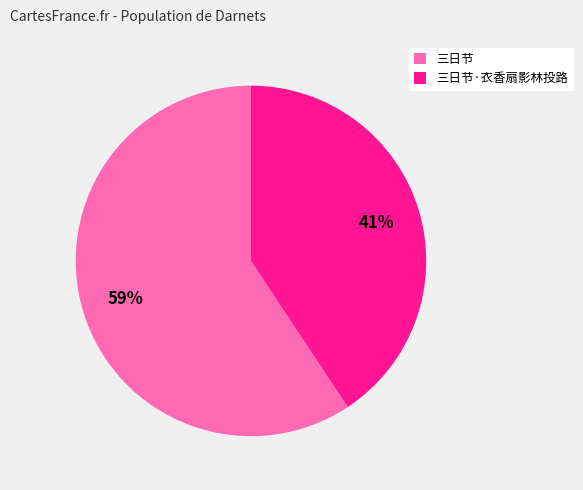

Which slice is the largest?

三日节